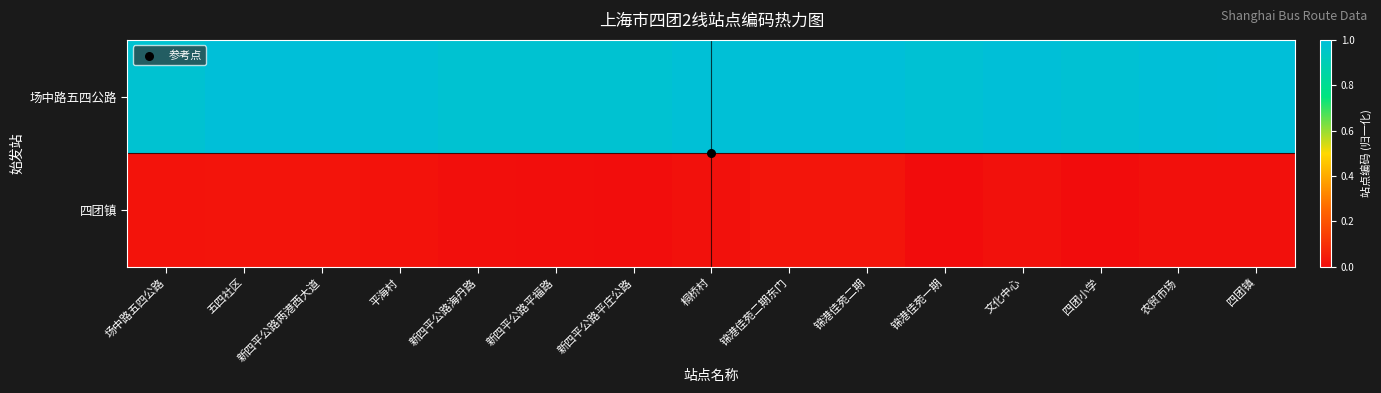

What is the greatest value displayed?

1.0